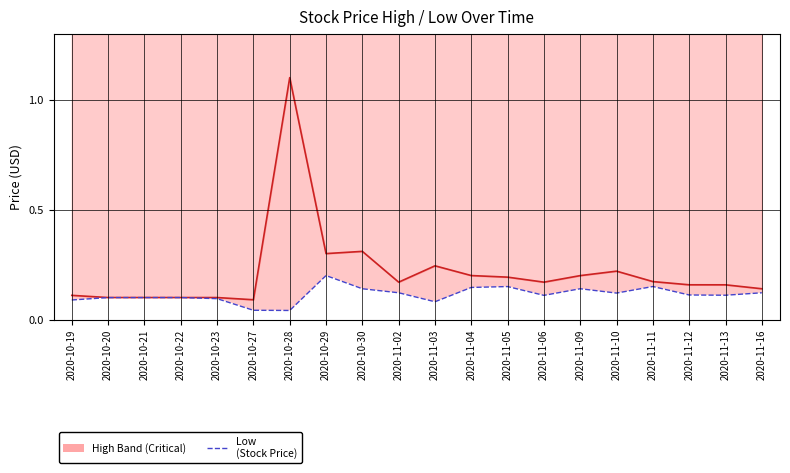

Which series has the largest range (max minus min)?

High